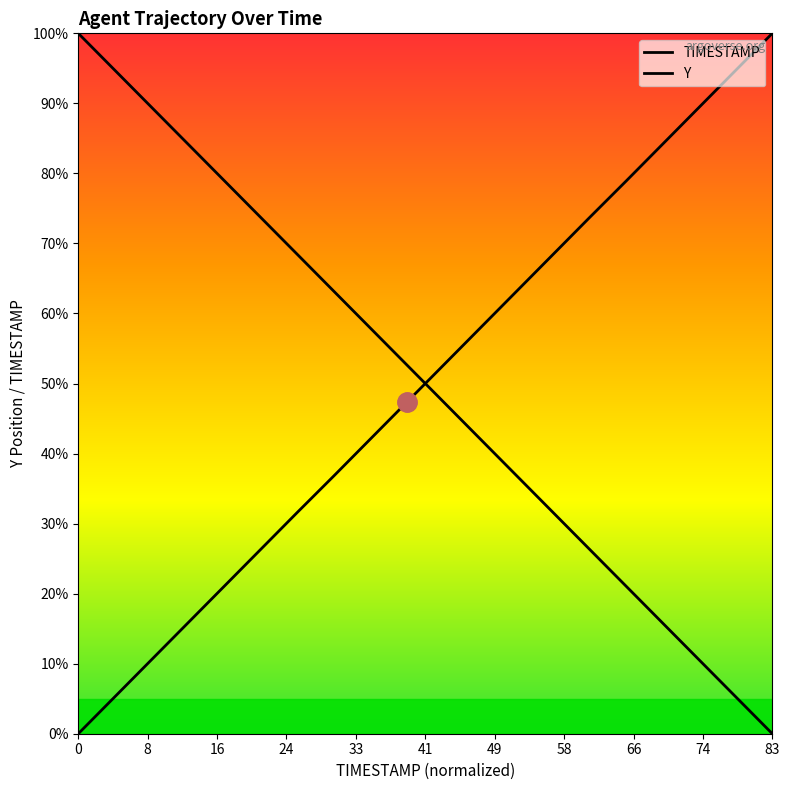

Reading left to right, what are all the values shown in this chart?

TIMESTAMP: 100.0	94.7	89.5	84.2	78.9	73.7	68.4	63.2	57.9	52.6	47.4	42.1	36.8	31.6	26.3	21.1	15.8	10.5	5.3	0.0
Y: 0.0	5.3	10.5	15.8	21.1	26.3	31.6	36.8	42.1	47.4	52.6	57.9	63.2	68.4	73.7	78.9	84.2	89.5	94.7	100.0